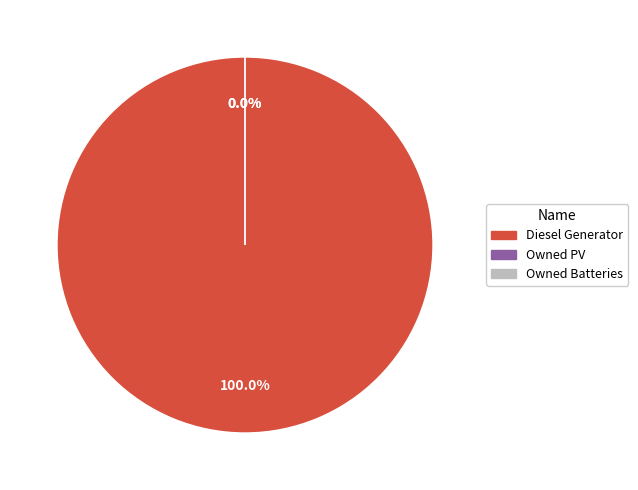

Do Owned Batteries and Owned PV together represent more than half of the pie?

No